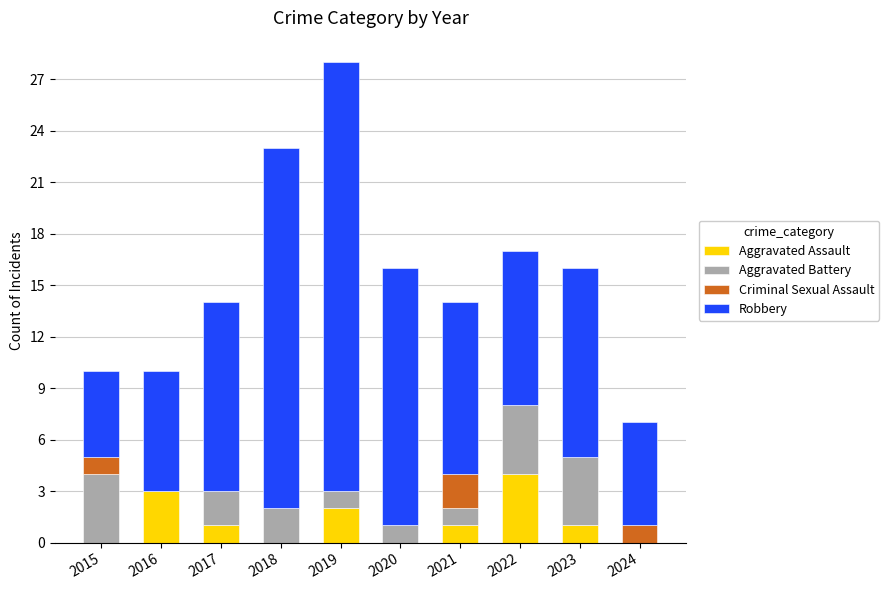

What is the total value across all series at 2020?

16